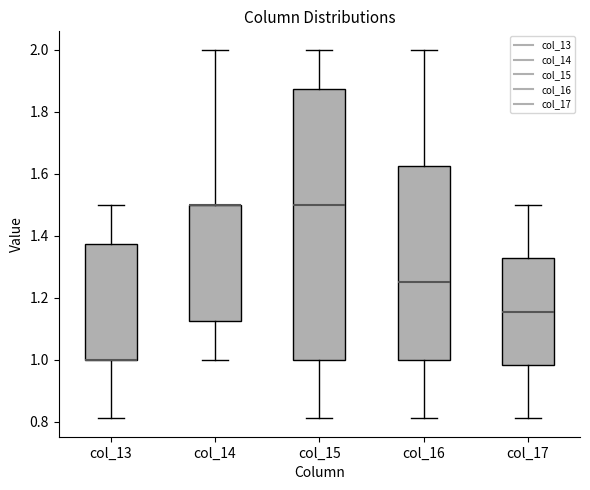

Where does the median line of the box for col_15 sit on the y-axis? The values are not printed on the chart, so give them approximately, as read against the axis.

1.50